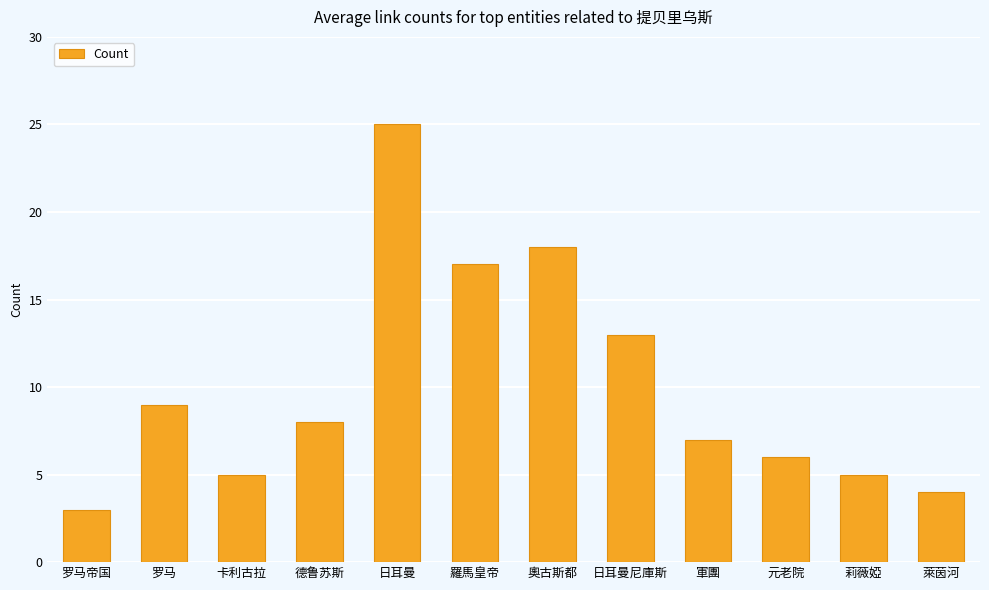

What is the sum of all values?

120